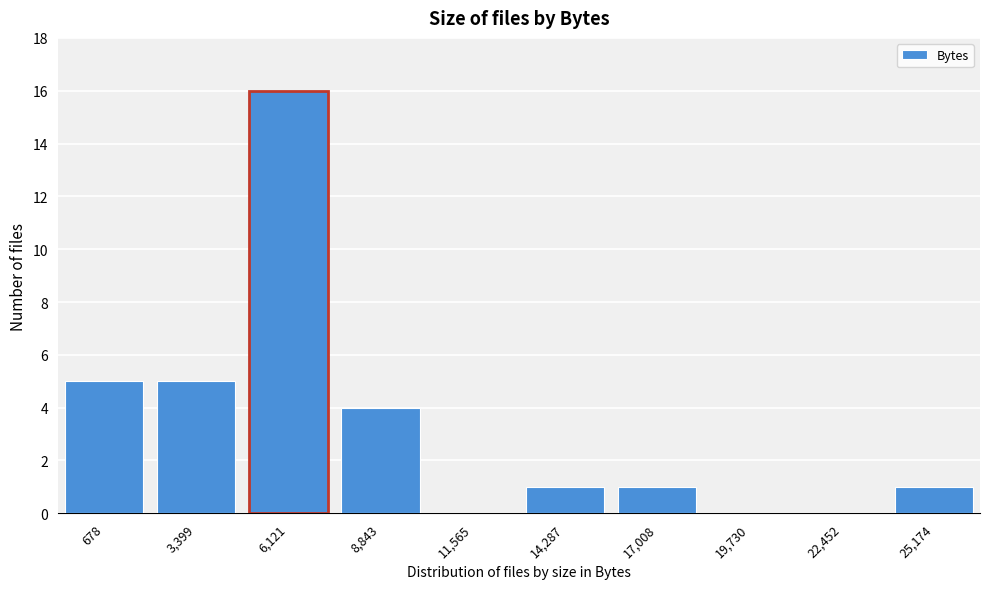

Reading left to right, list all the values displayed in this chart.

678=5	3,399=5	6,121=16	8,843=4	11,565=0	14,287=1	17,008=1	19,730=0	22,452=0	25,174=1